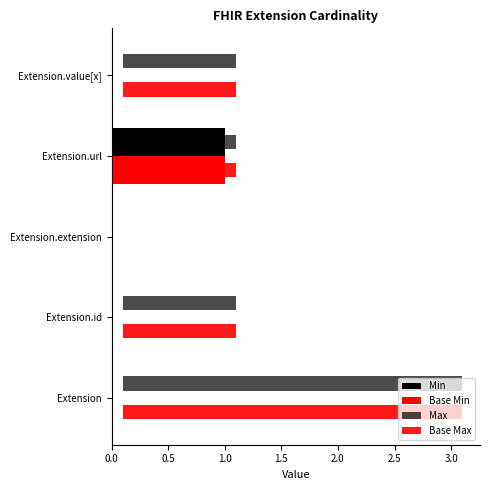

What is the value of the Min bar at the 4th from the left?

1